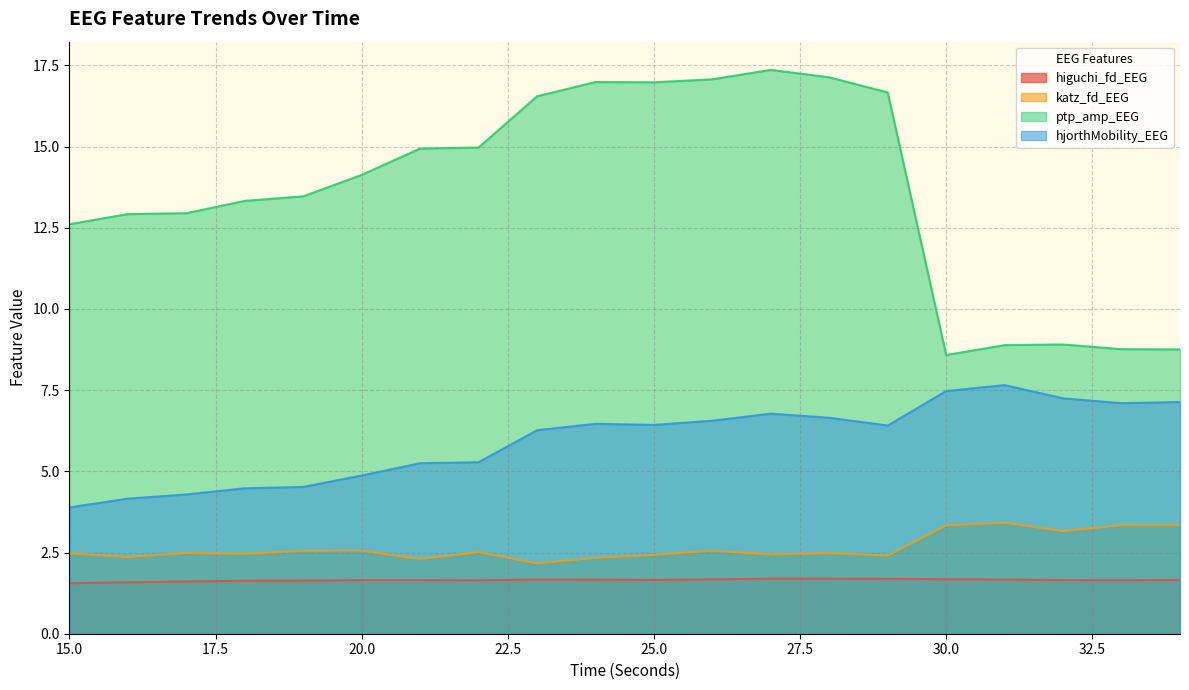

Does the chart display data point markers on the line(s)?

No